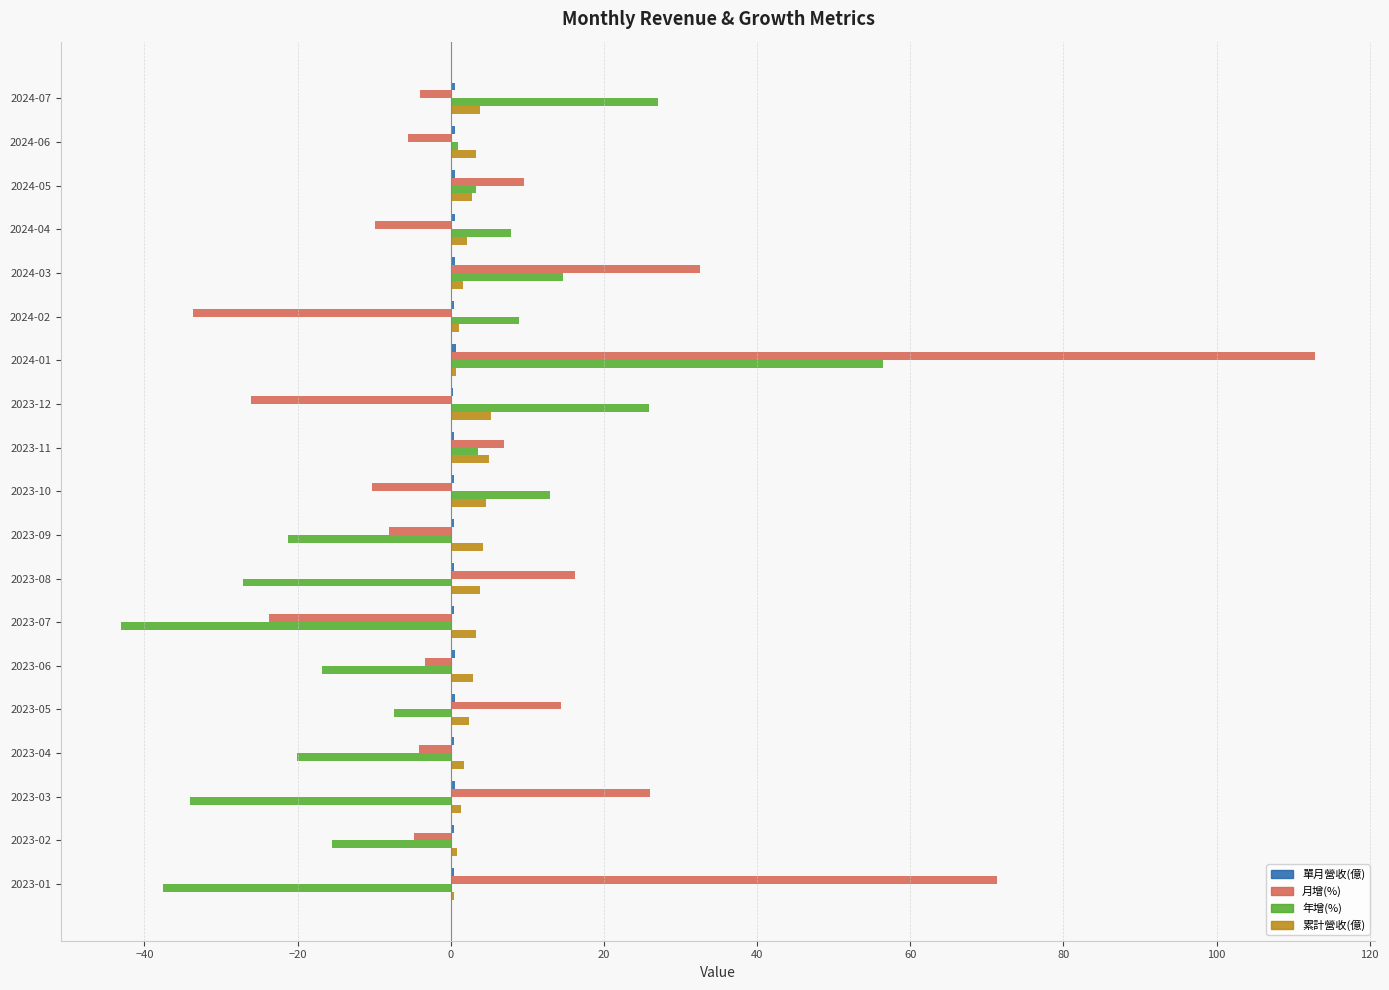

At which category is the sum across all series the highest?

2024-01